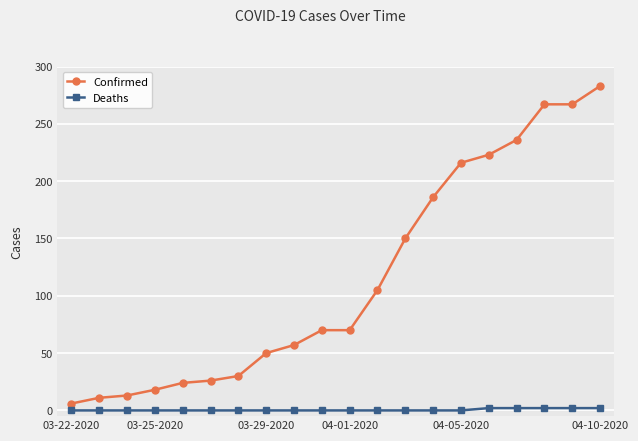

Count the number of data series in this chart.

2